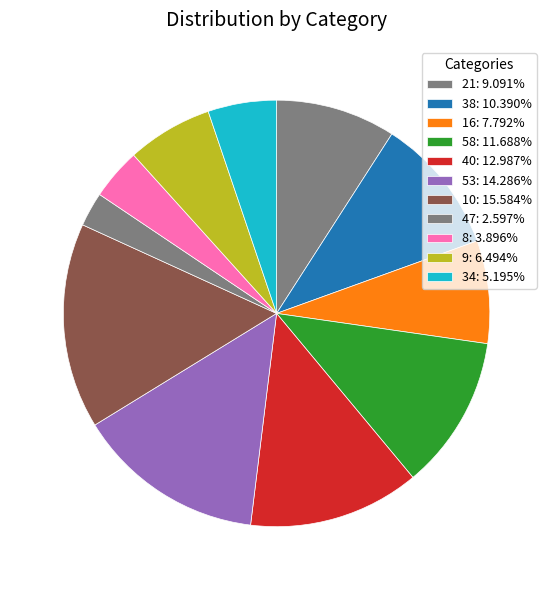

Which has a higher value, 38 or 58?

58